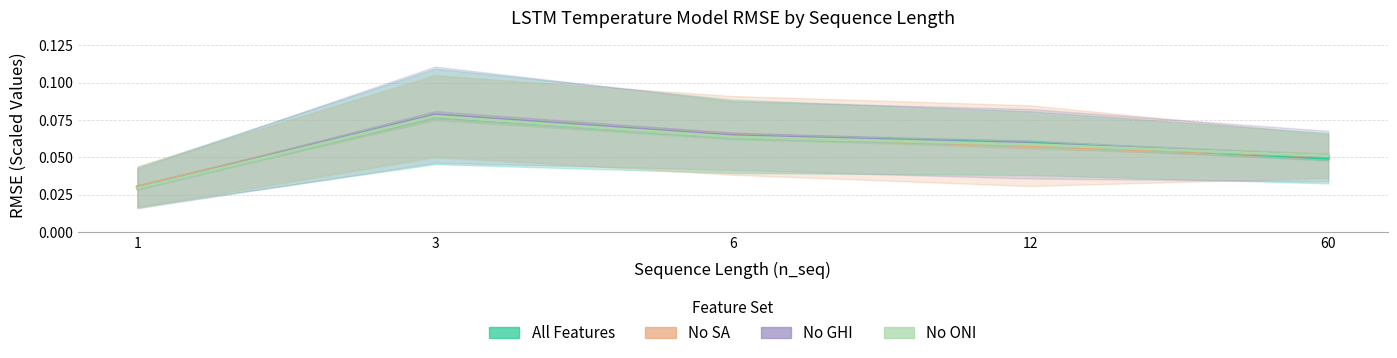

What is the value of the No SA point at the 3rd from the left?

0.1